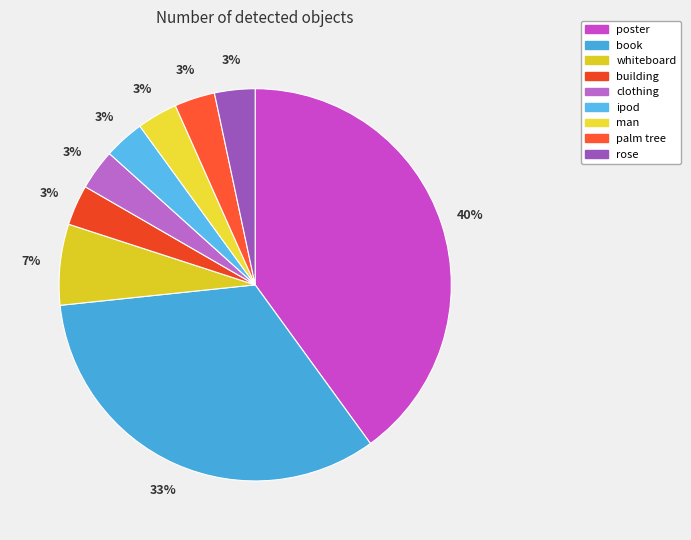

Between man and palm tree, which is larger?

man